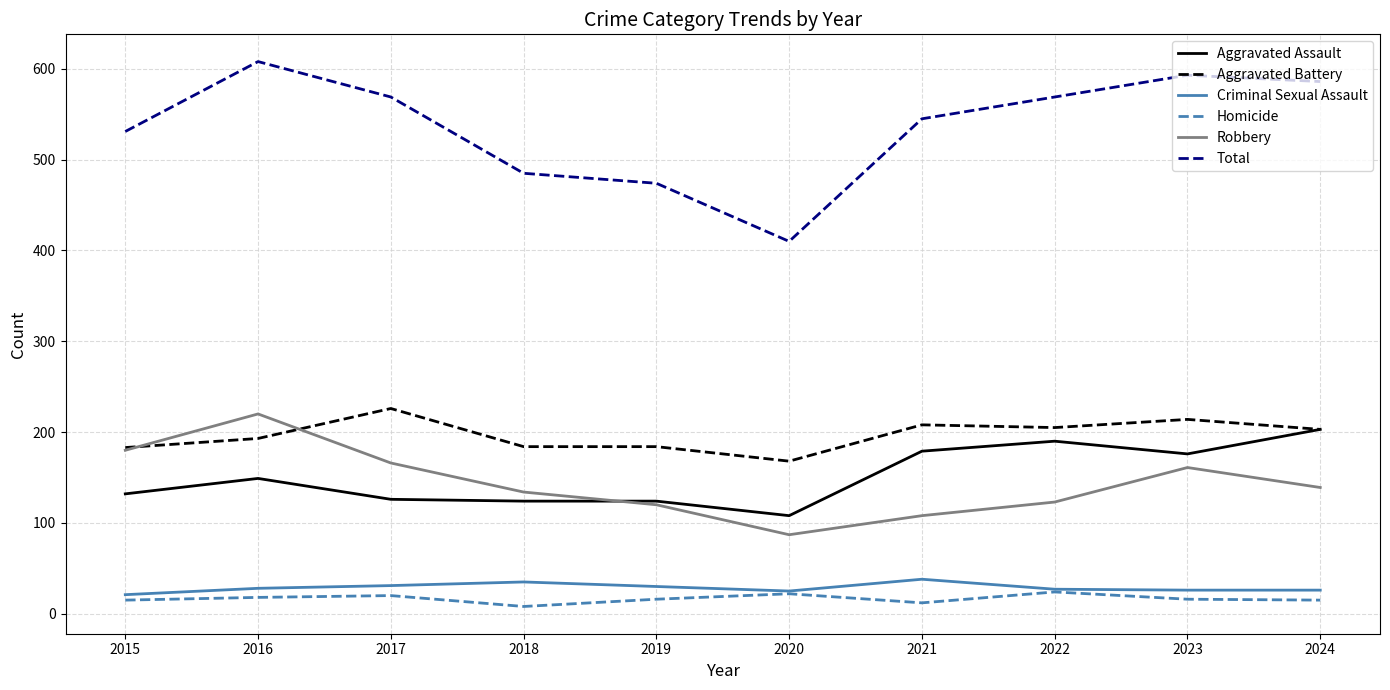

At which category does the chart reach its peak across all series?

2016